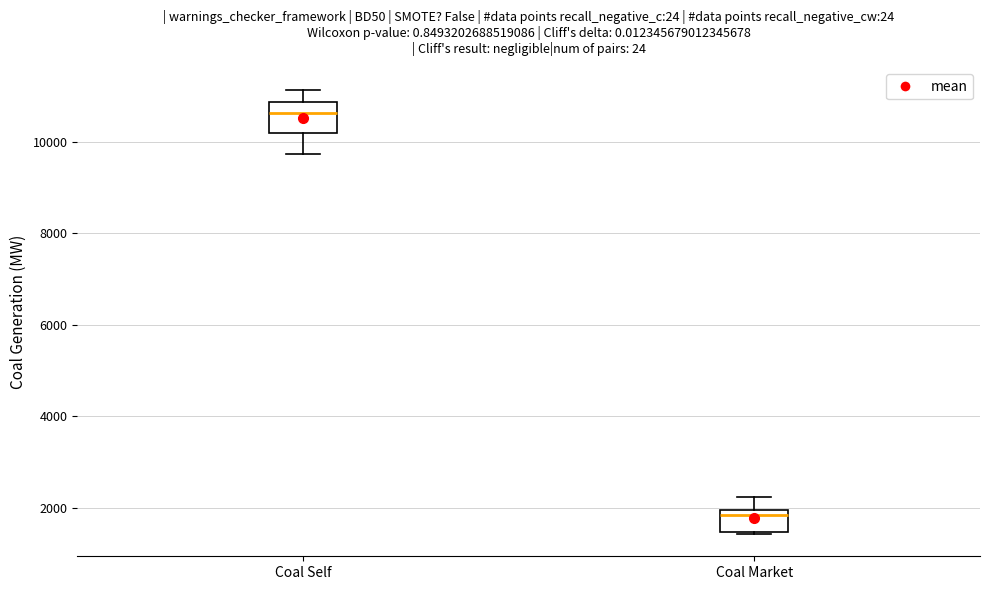

Where does the median line of the box for Coal Market sit on the y-axis? The values are not printed on the chart, so give them approximately, as read against the axis.

1800